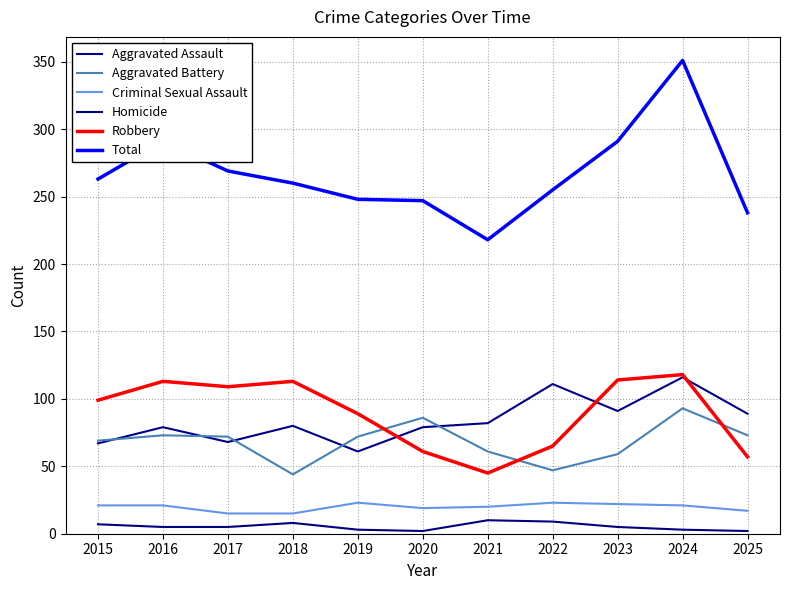

Reading left to right, list all the values displayed in this chart.

Aggravated Assault: 2015=67	2016=79	2017=68	2018=80	2019=61	2020=79	2021=82	2022=111	2023=91	2024=116	2025=89
Aggravated Battery: 2015=69	2016=73	2017=72	2018=44	2019=72	2020=86	2021=61	2022=47	2023=59	2024=93	2025=73
Criminal Sexual Assault: 2015=21	2016=21	2017=15	2018=15	2019=23	2020=19	2021=20	2022=23	2023=22	2024=21	2025=17
Homicide: 2015=7	2016=5	2017=5	2018=8	2019=3	2020=2	2021=10	2022=9	2023=5	2024=3	2025=2
Robbery: 2015=99	2016=113	2017=109	2018=113	2019=89	2020=61	2021=45	2022=65	2023=114	2024=118	2025=57
Total: 2015=263	2016=291	2017=269	2018=260	2019=248	2020=247	2021=218	2022=255	2023=291	2024=351	2025=238